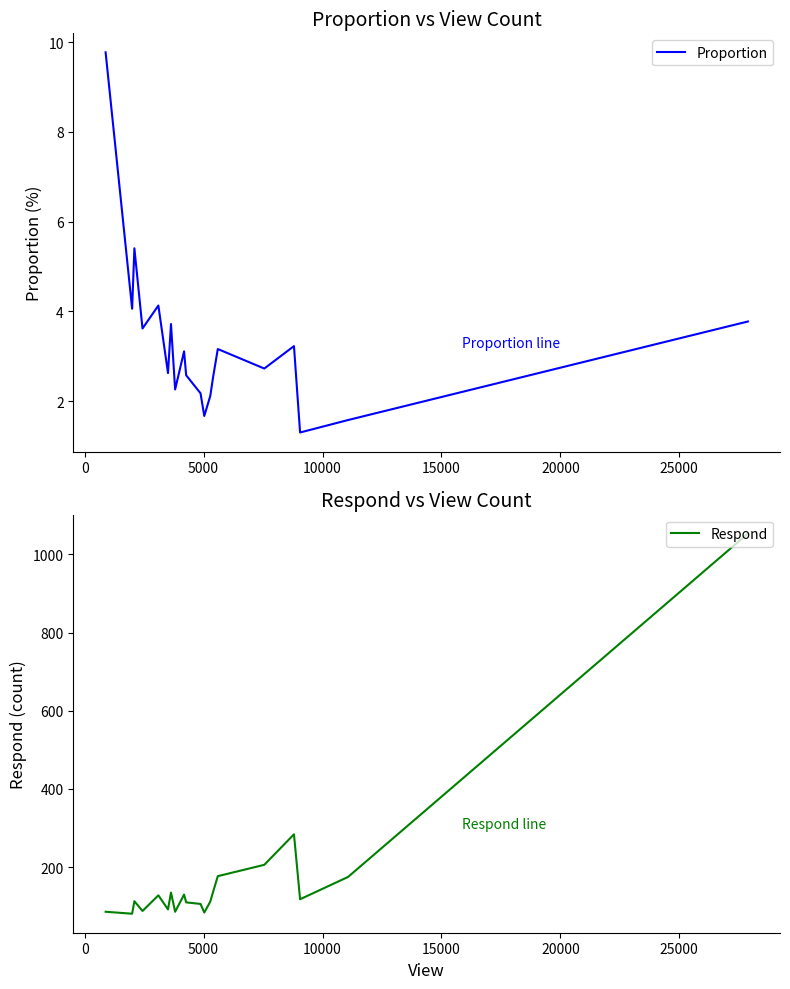

True or false: Proportion and Respond cross at least once.

False